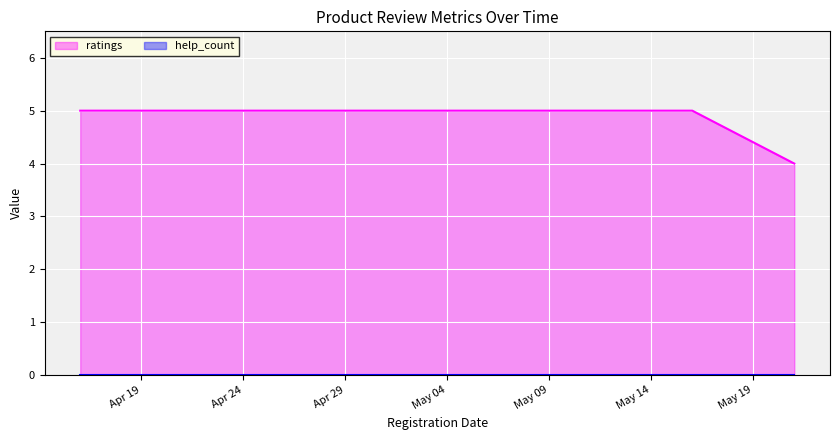

What value does the data have at 2021.05.16?

5